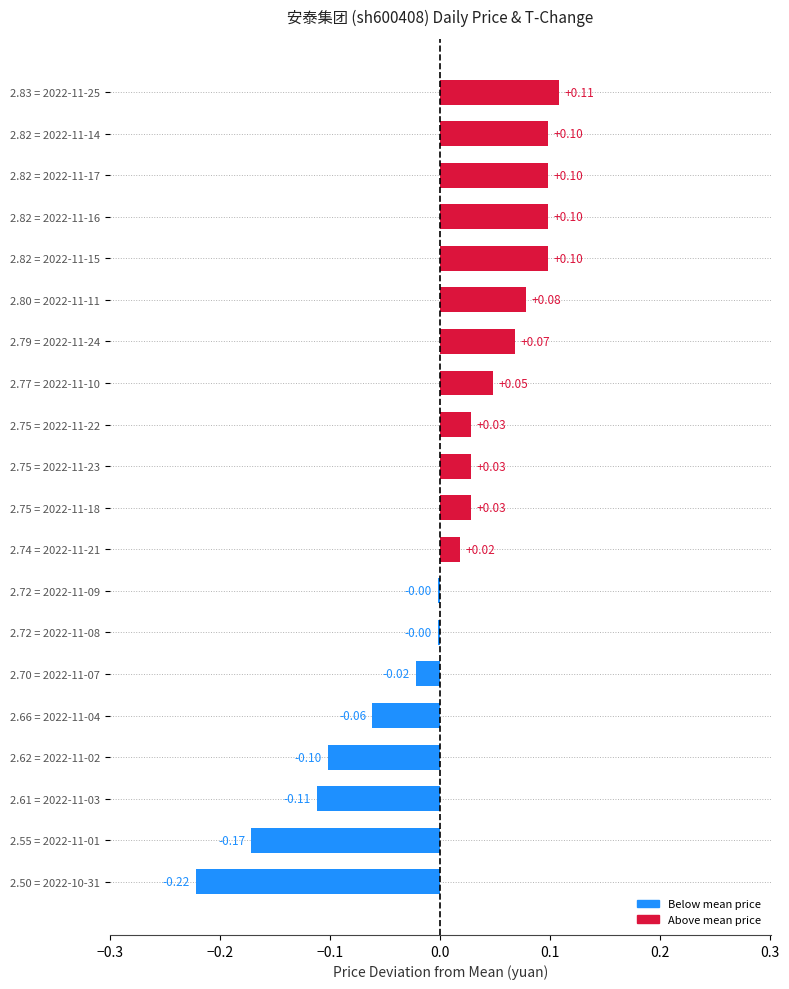

How many values are above zero?

12